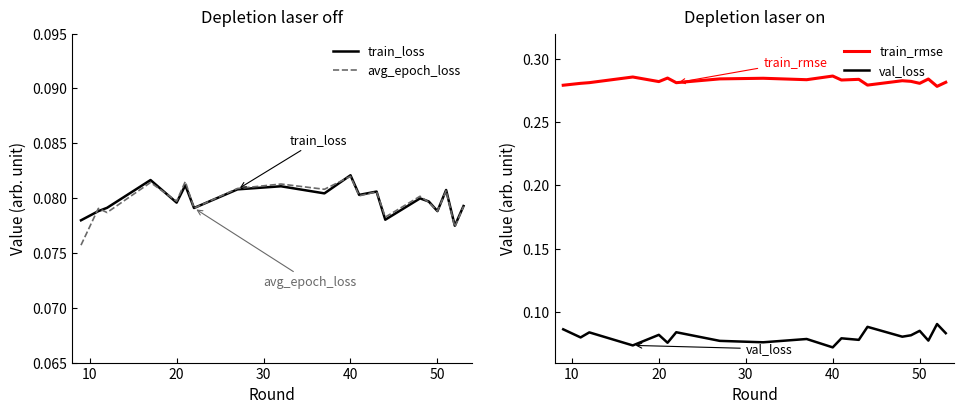

True or false: val_loss and train_rmse intersect in this chart.

False